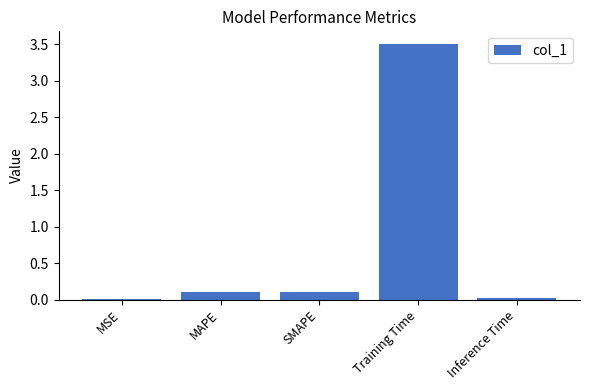

What is the change in value from MAPE to Training Time?

+3.4